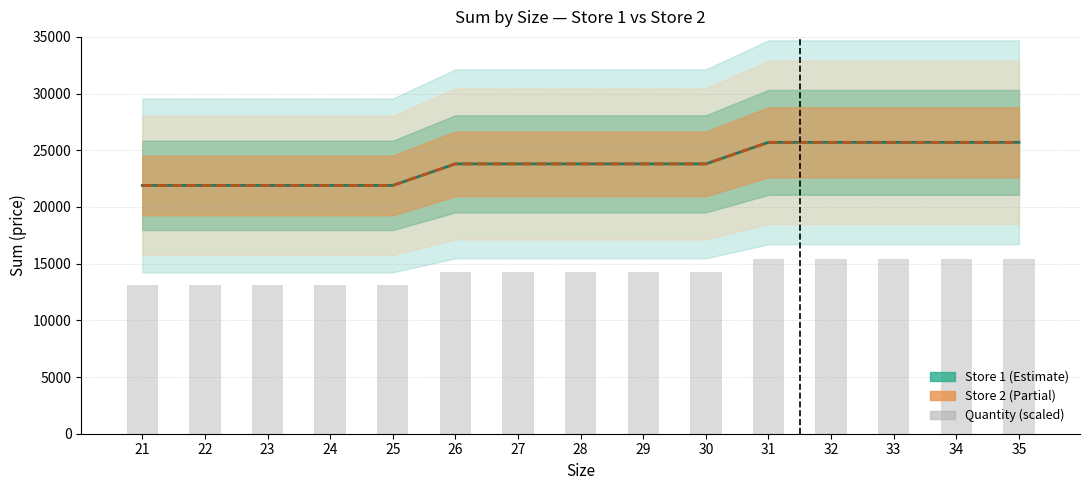

At which category is the sum across all series the highest?

31